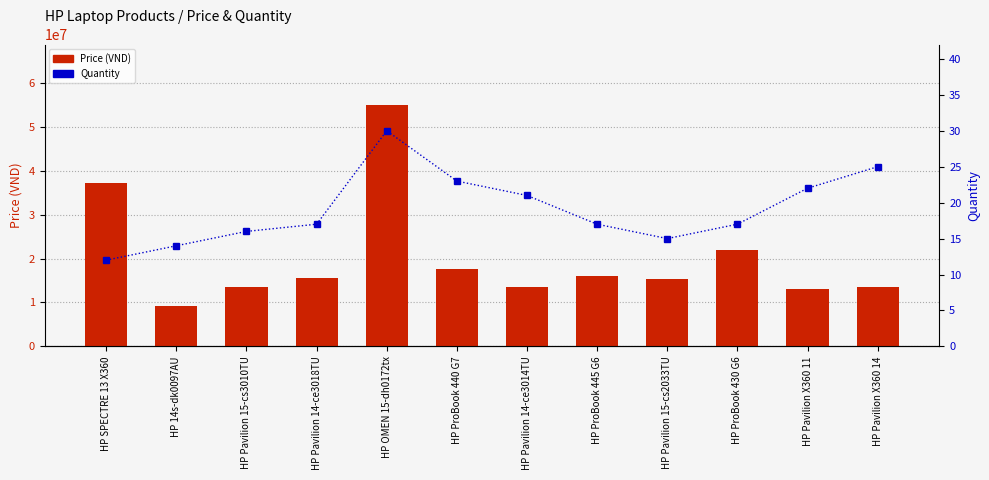

What is the spread (max minus min) of values at HP Pavilion X360 14?

13489975